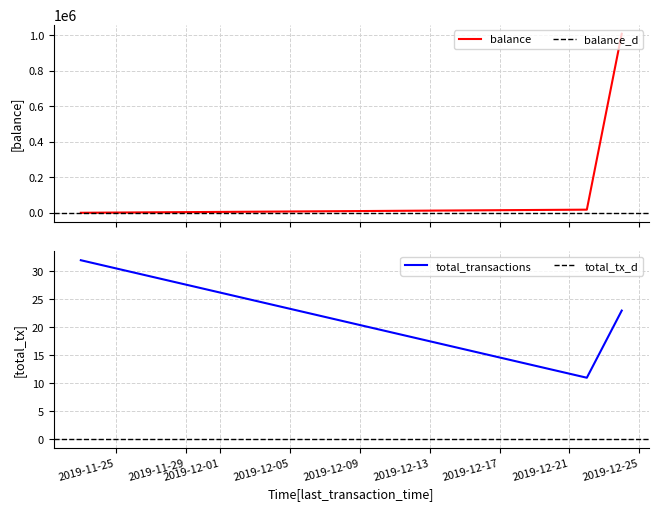

What is the maximum value for balance?

1008991